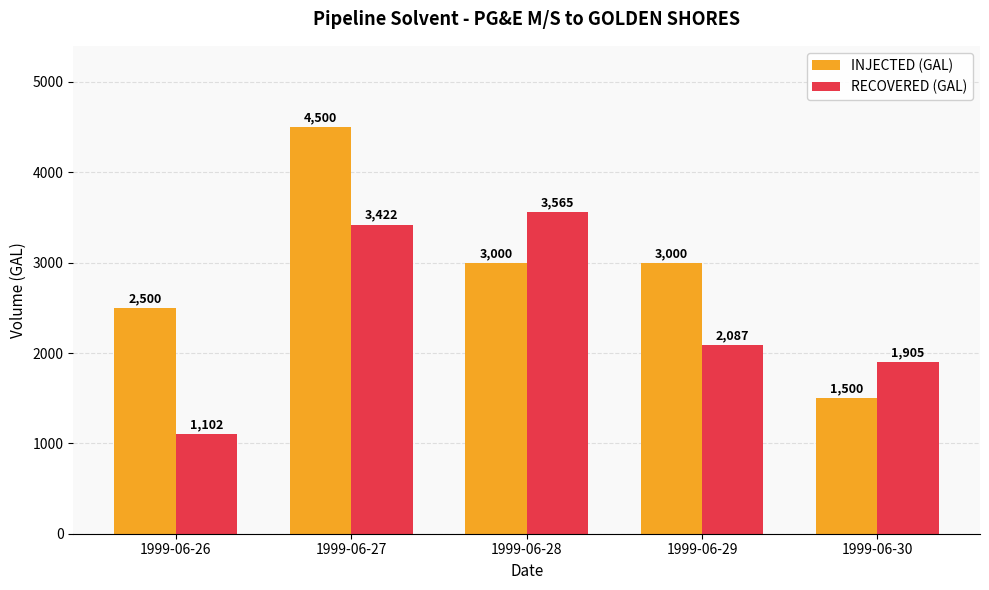

At 1999-06-26, list the series in order from largest to smallest.

INJECTED (GAL), RECOVERED (GAL)